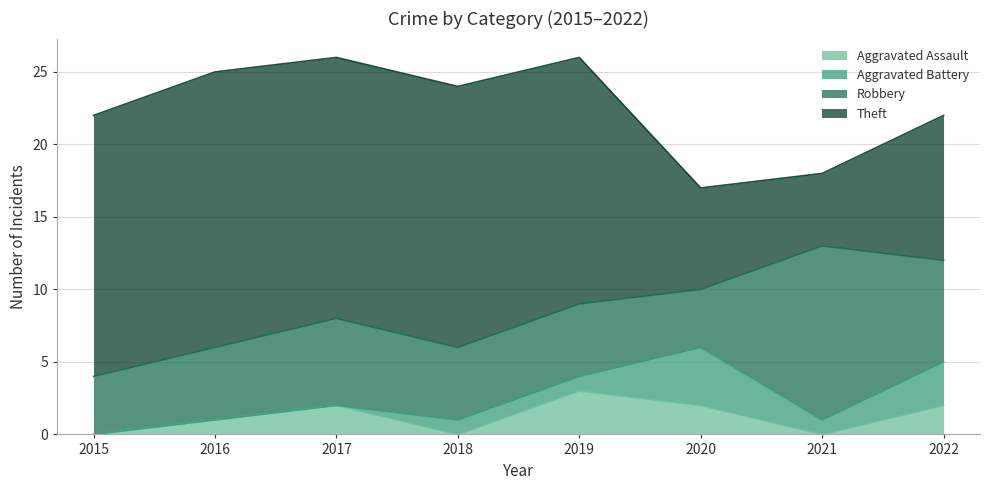

Reading right to left, list all the values displayed in this chart.

Aggravated Assault: 2	0	2	3	0	2	1	0
Aggravated Battery: 3	1	4	1	1	0	0	0
Robbery: 7	12	4	5	5	6	5	4
Theft: 10	5	7	17	18	18	19	18